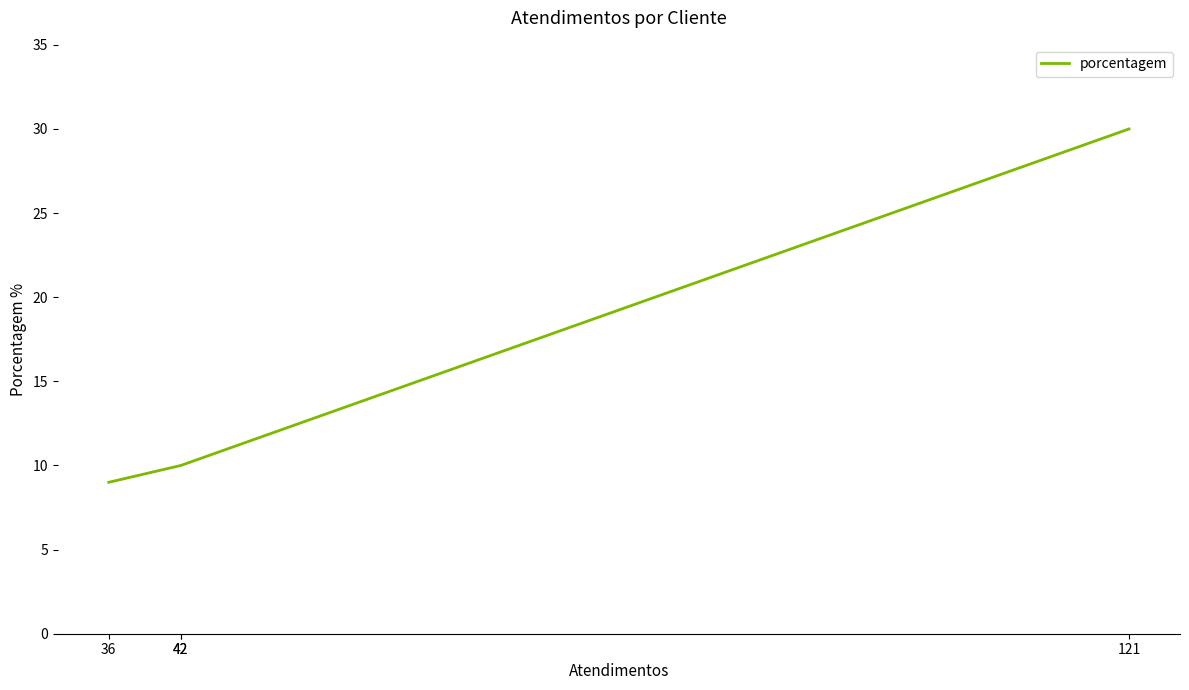

At which label is the value closest to 19?

42